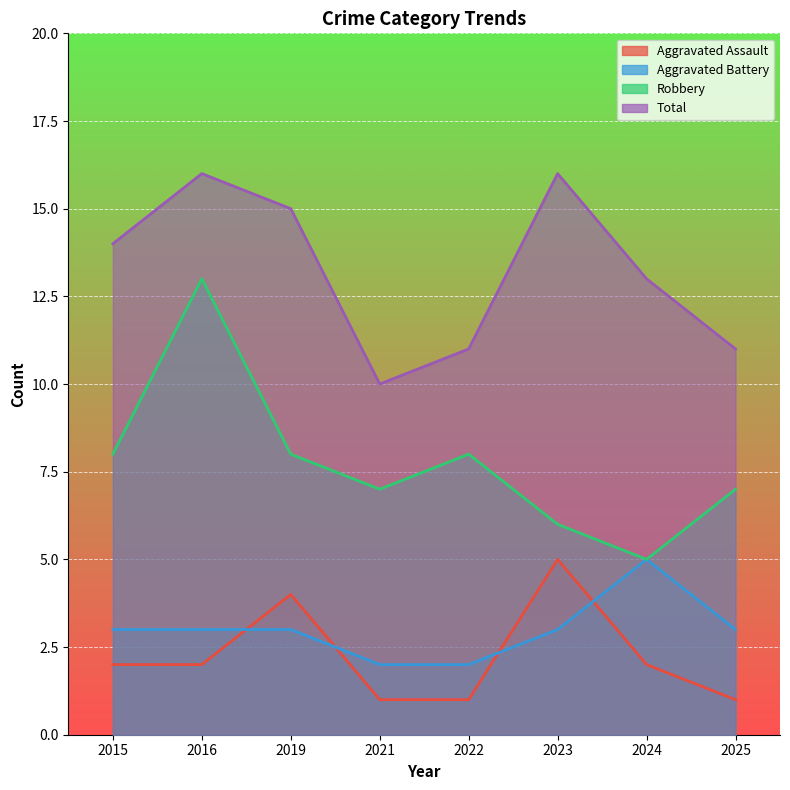

Does the chart display data point markers on the line(s)?

No